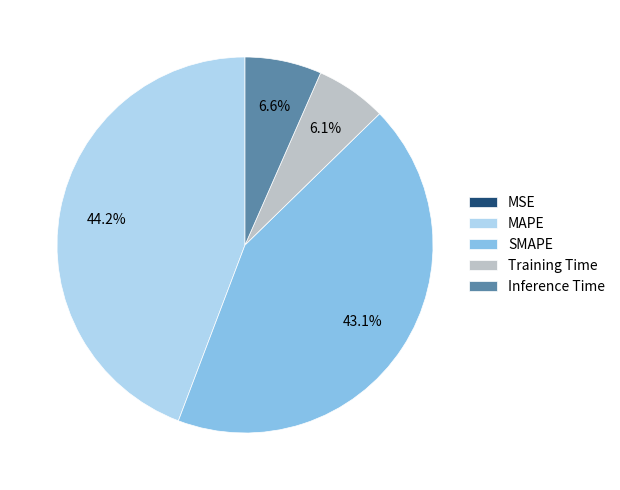

To the nearest percent, what is the difference between the largest and smallest slice percentages?

44%